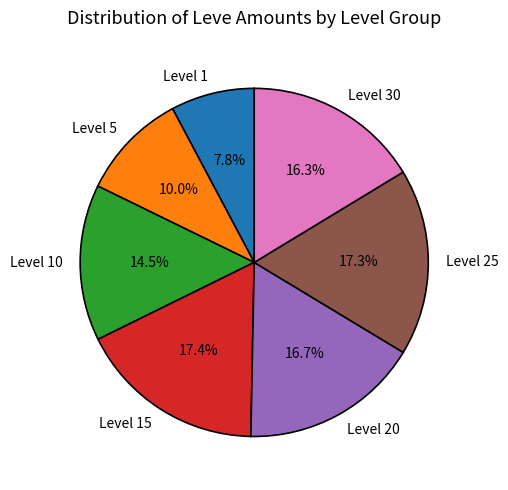

To the nearest percent, what is the difference between the largest and smallest slice percentages?

10%